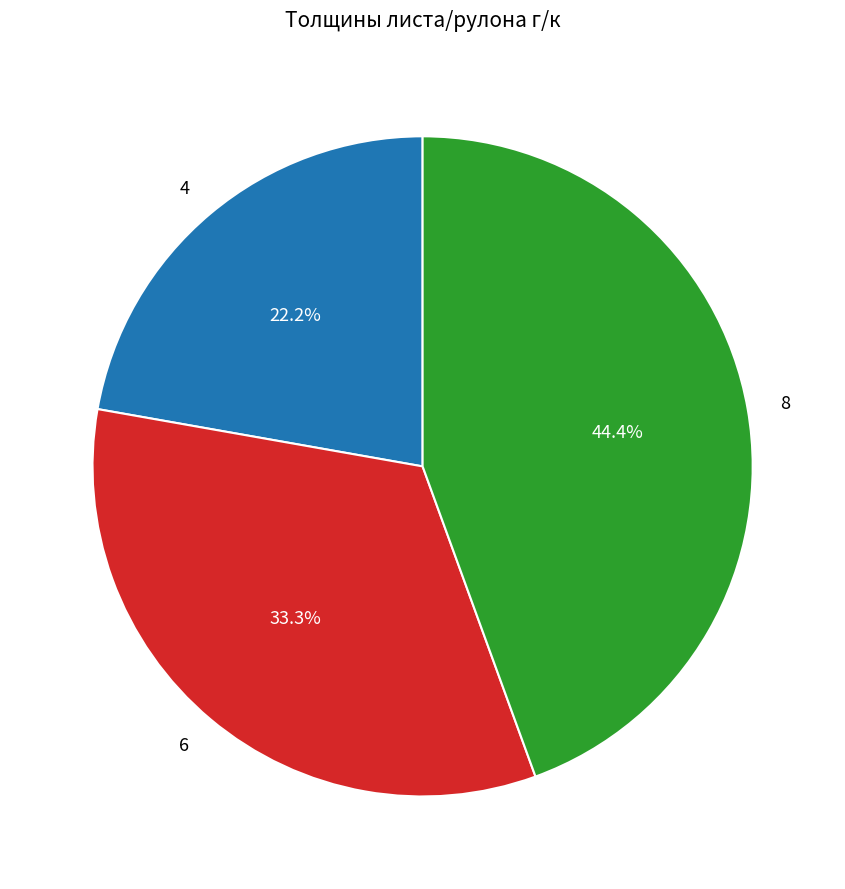

True or false: 6 accounts for 33% of the total.

True